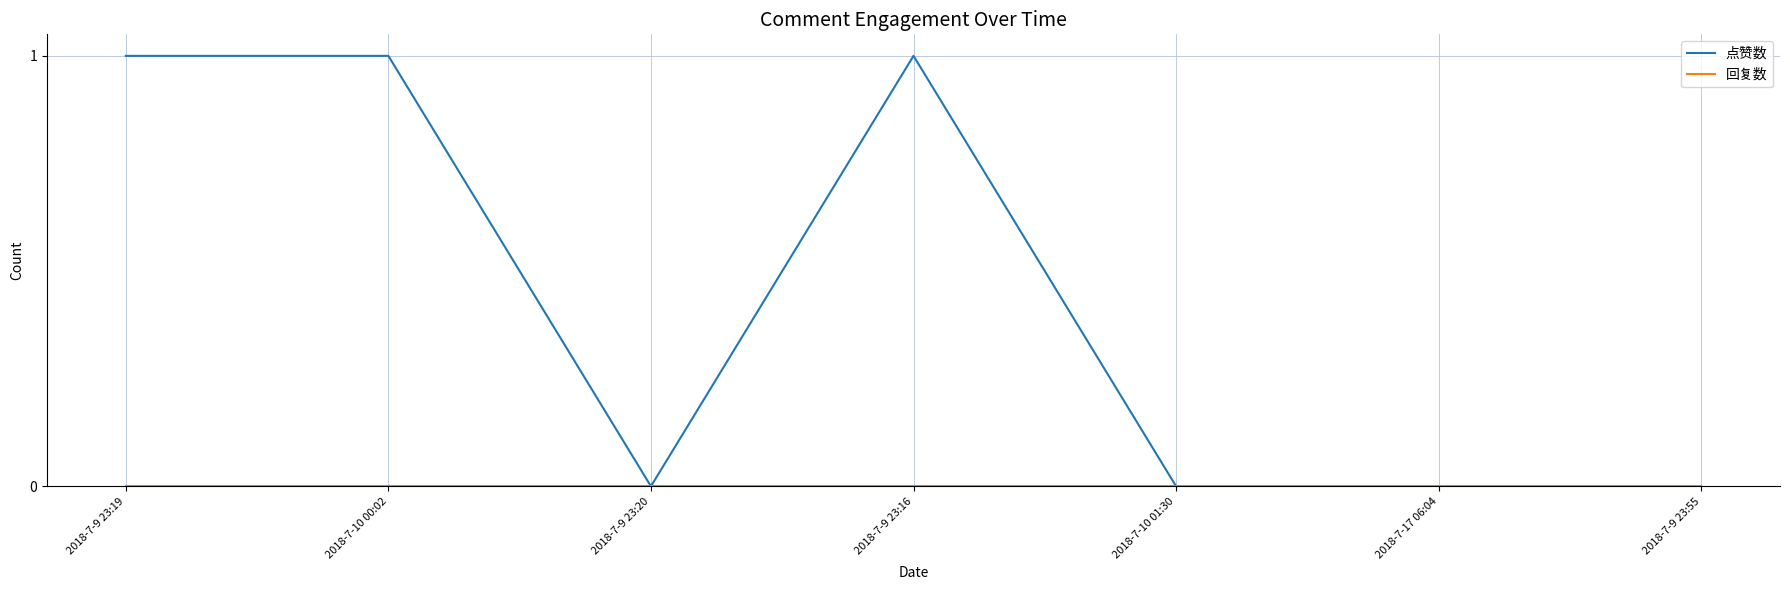

What position from the right is 2018-7-9 23:55?

1